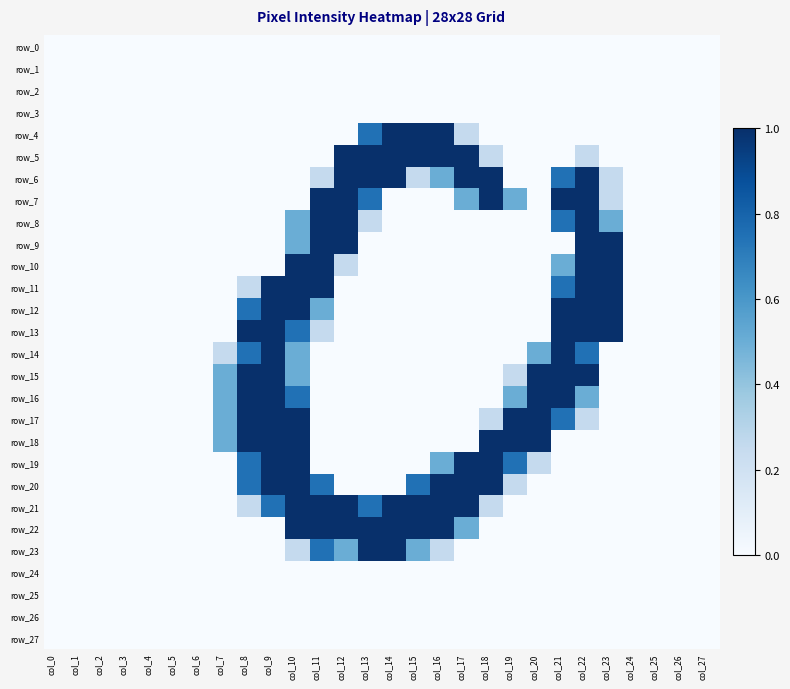

Count the number of data series in this chart.

28